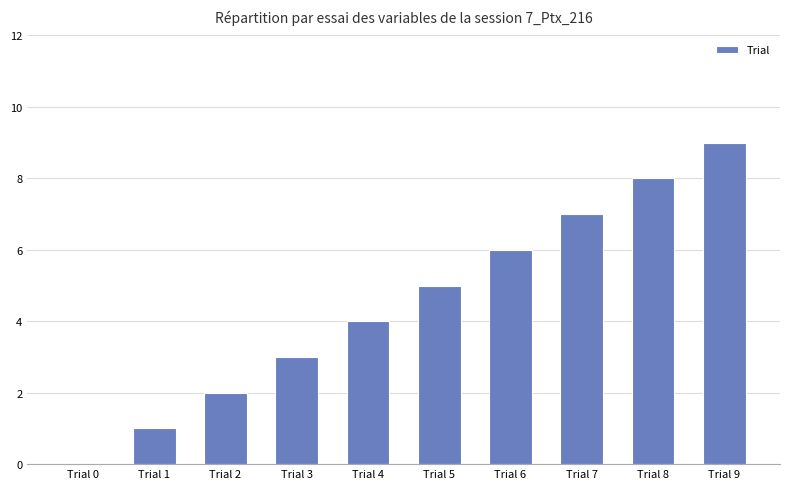

What is the change in value from Trial 4 to Trial 8?

+4